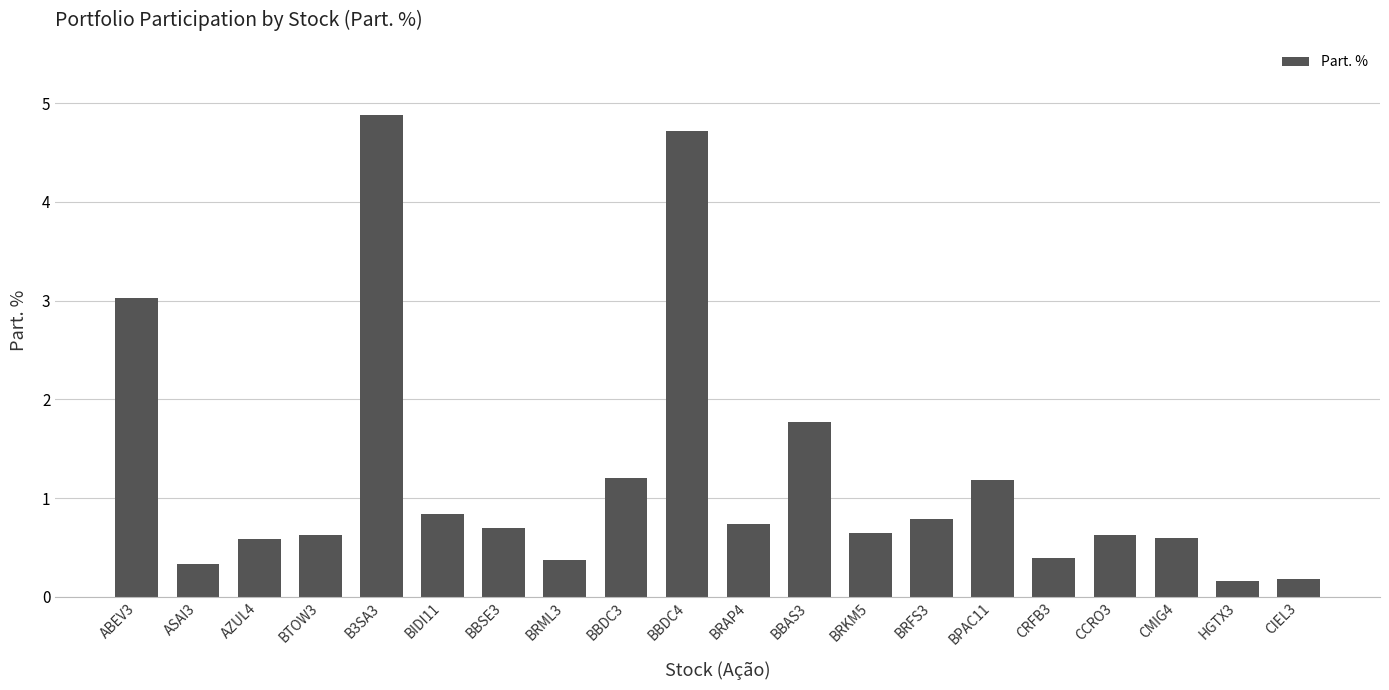

What is the label of the 14th bar from the left?

BRFS3